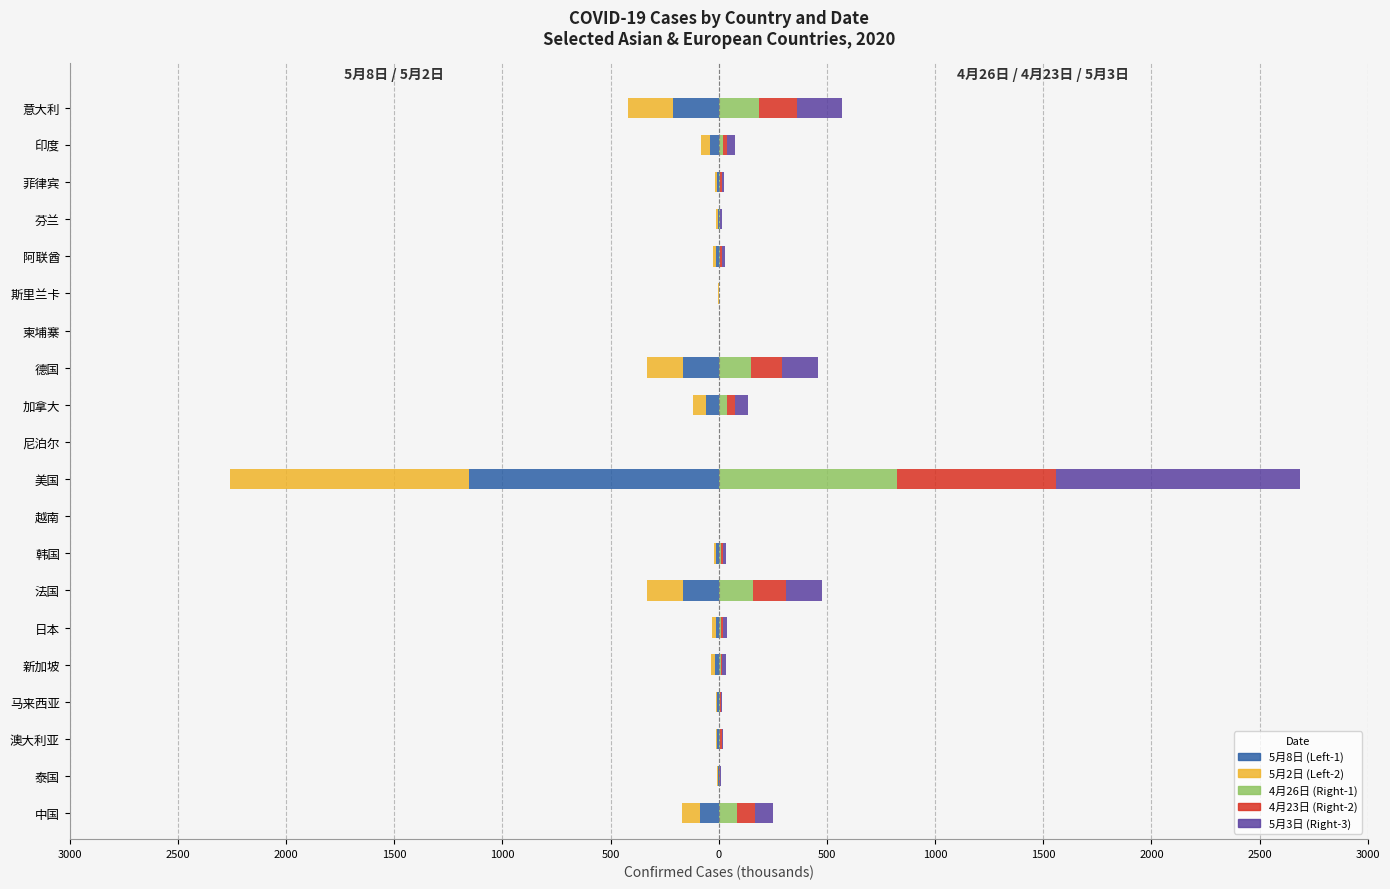

What is the value of the casetotal_5月3日 bar at the 18th from the left?

9.2